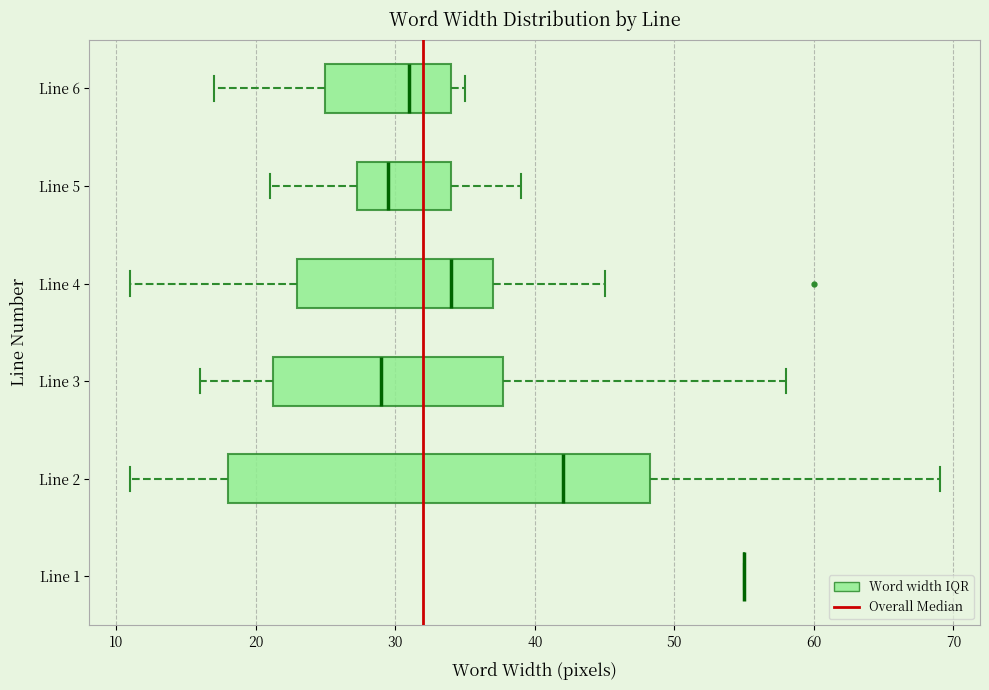

Reading bottom to top, read every box against the x-axis: the position of its median line, the range the box covers, and the ends of its whiskers. The values are not printed on the chart, so give them approximately, as read against the axis.

Line 1: box collapsed to a line at 55, whiskers 55 to 55
Line 2: median 42, box 18 to 48, whiskers 11 to 69
Line 3: median 29, box 21 to 38, whiskers 16 to 58
Line 4: median 34, box 23 to 37, whiskers 11 to 45
Line 5: median 30, box 27 to 34, whiskers 21 to 39
Line 6: median 31, box 25 to 34, whiskers 17 to 35